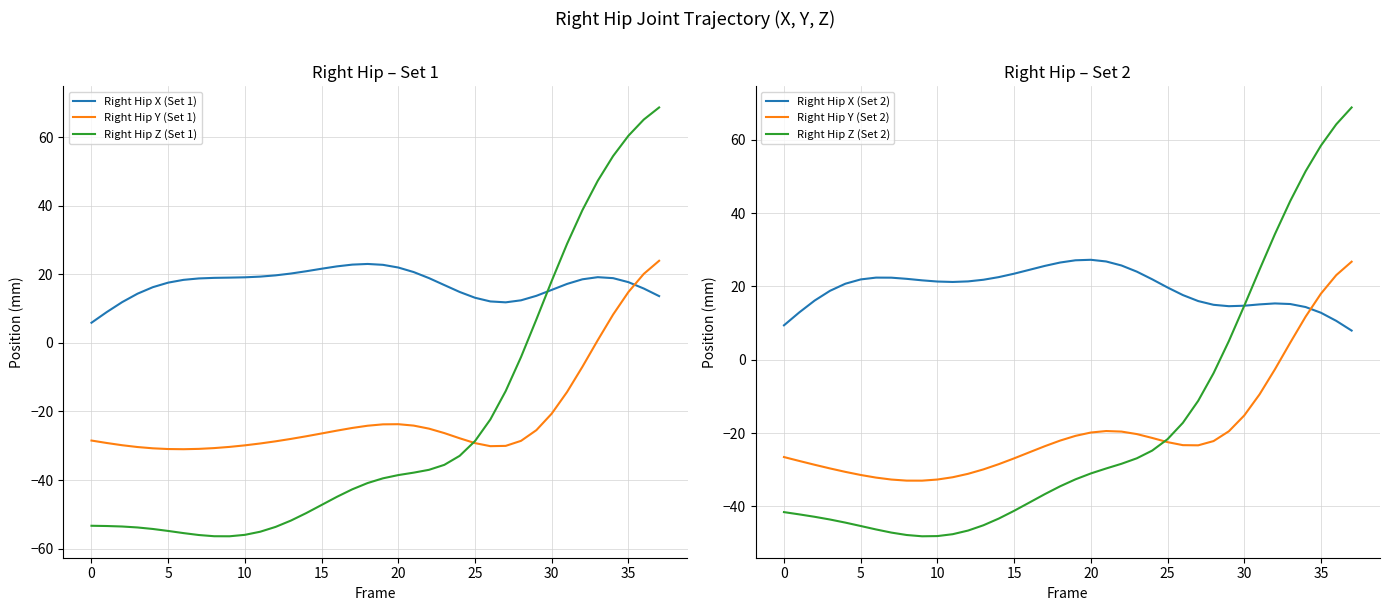

In Right Hip Z (Set 1), how many points are lower than both neighbors (excluding endpoints)?

1